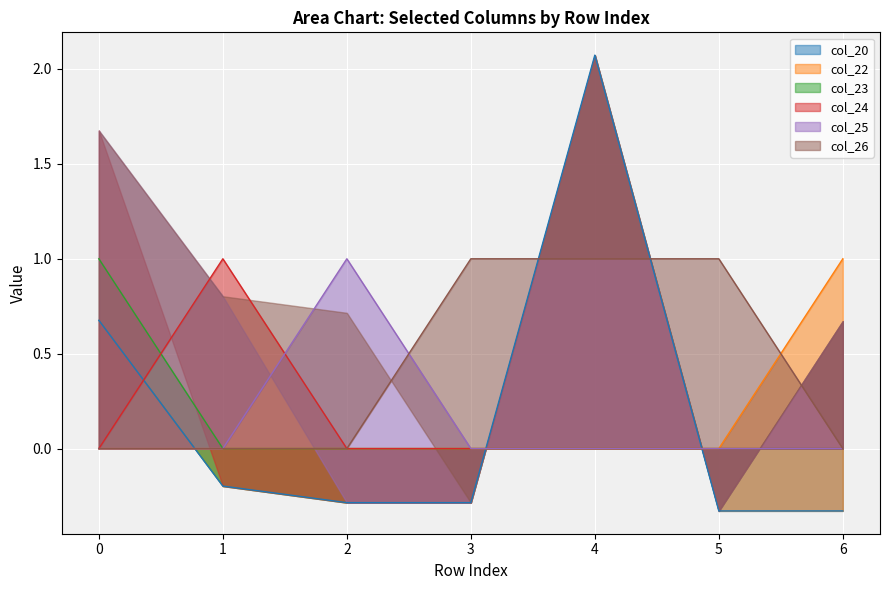

True or false: col_25 and col_22 intersect in this chart.

False